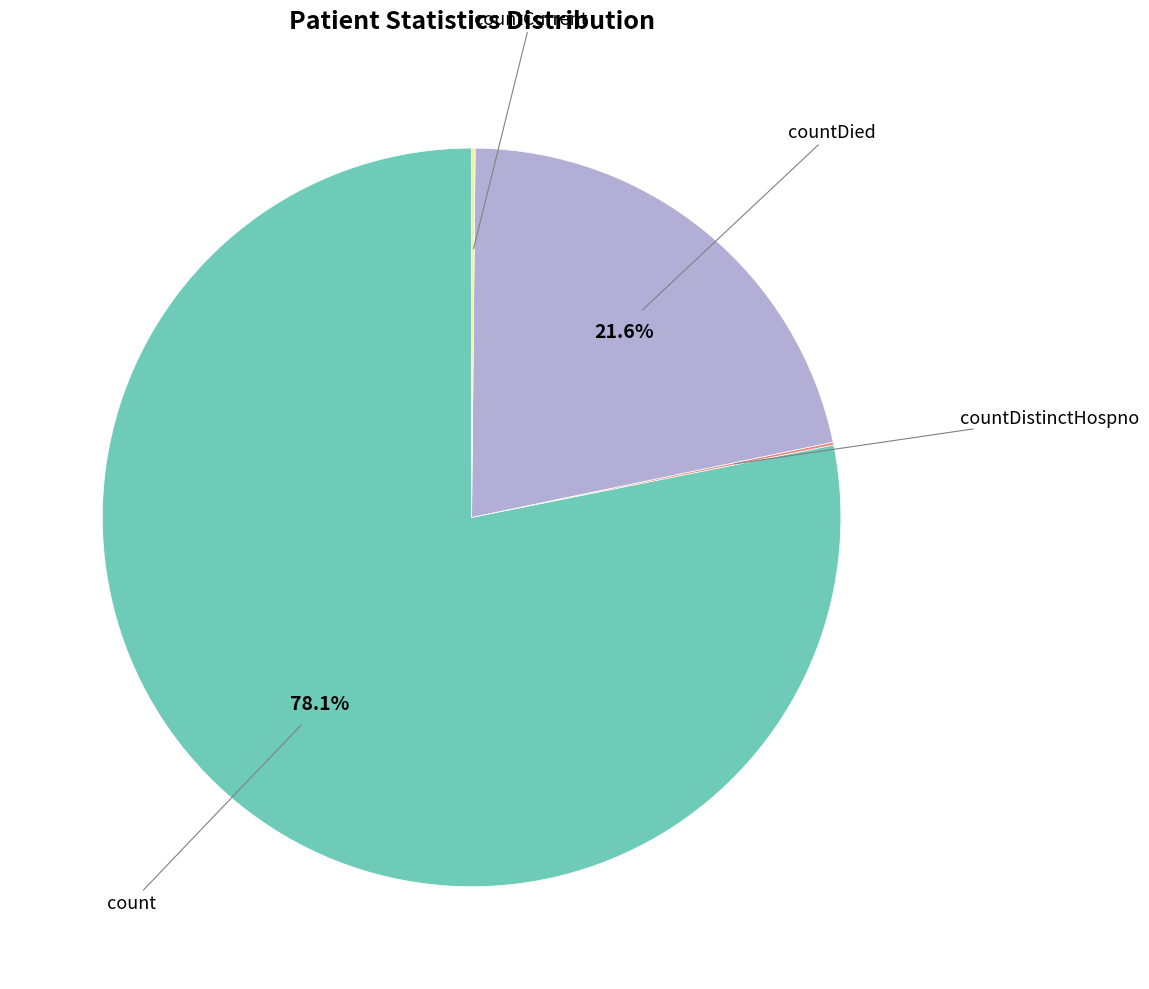

Which category accounts for the majority?

count